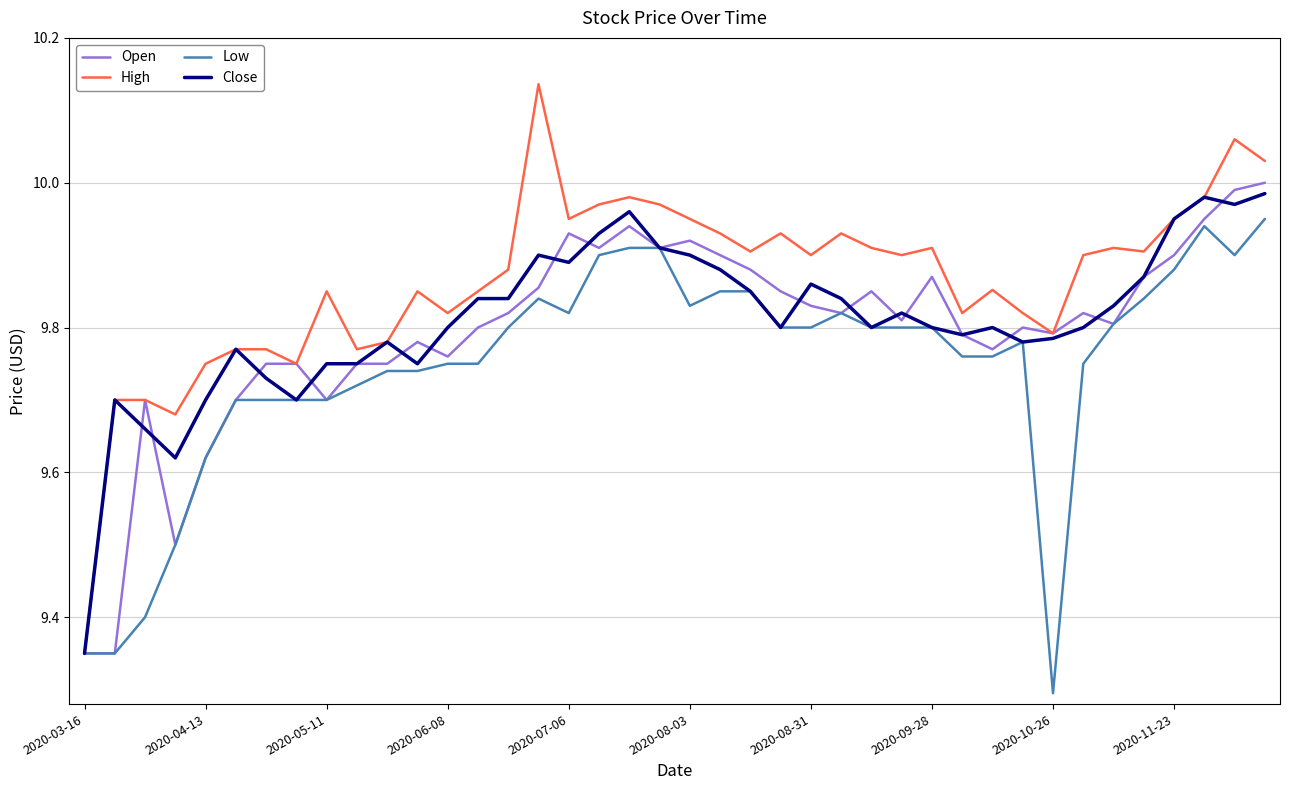

What is the difference between the second highest and minimum values in the High series?

0.7